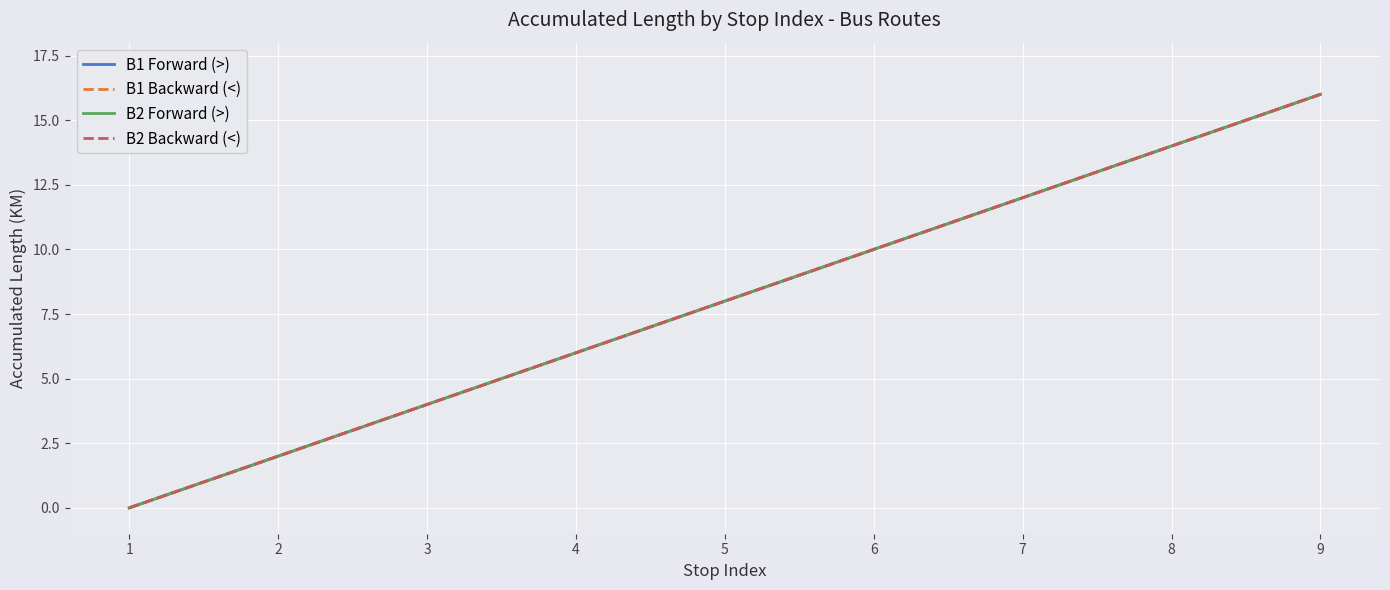

Is this an area chart (filled region under the line)?

No